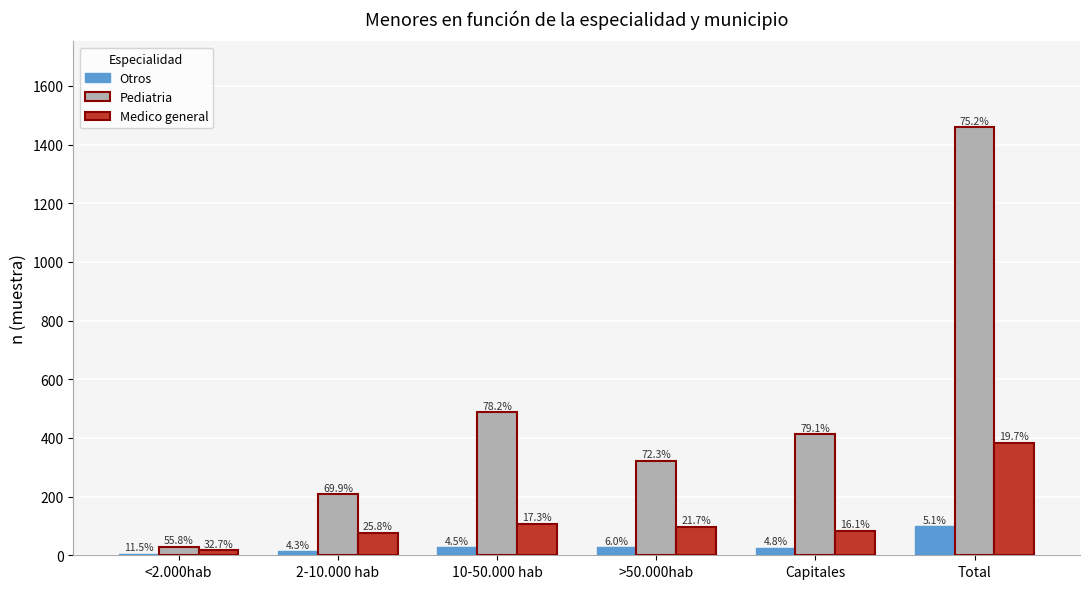

What are all the series names shown in the legend?

Otros, Pediatria, Medico general